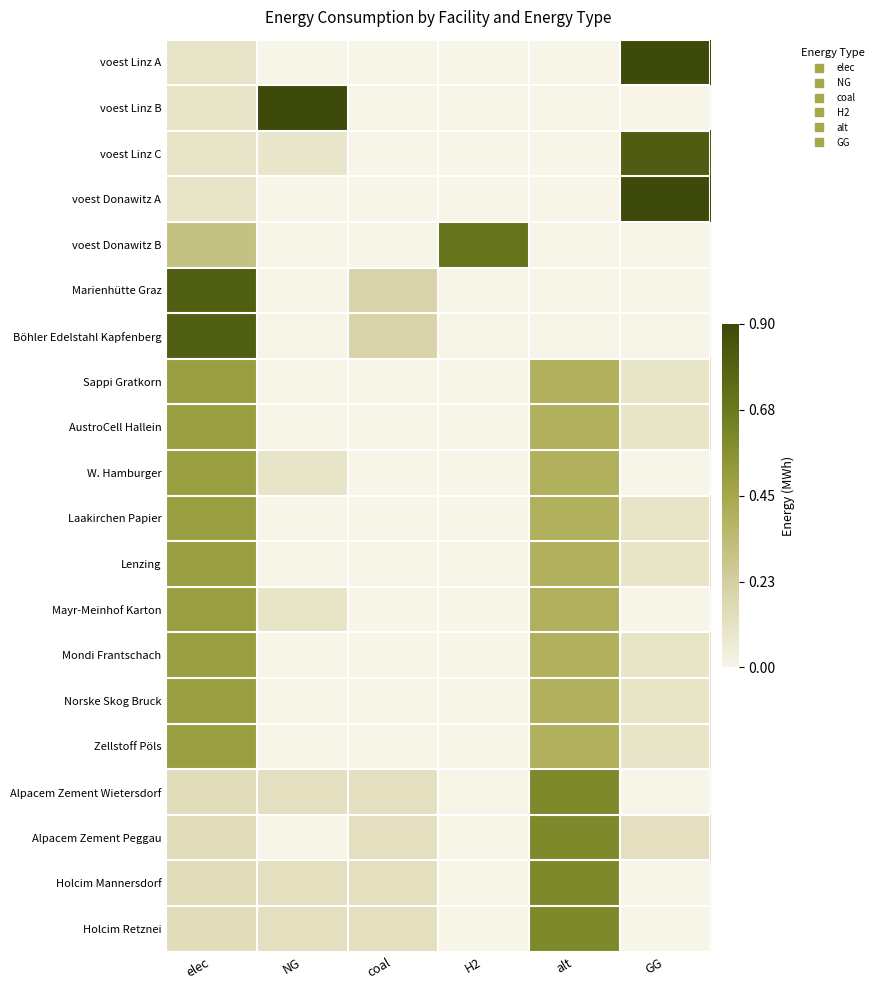

Reading left to right, list all the values displayed in this chart.

voest Linz A: elec=0.1	NG=0.0	coal=0.0	H2=0.0	alt=0.0	GG=0.9
voest Linz B: elec=0.1	NG=0.9	coal=0.0	H2=0.0	alt=0.0	GG=0.0
voest Linz C: elec=0.1	NG=0.1	coal=0.0	H2=0.0	alt=0.0	GG=0.8
voest Donawitz A: elec=0.1	NG=0.0	coal=0.0	H2=0.0	alt=0.0	GG=0.9
voest Donawitz B: elec=0.3	NG=0.0	coal=0.0	H2=0.7	alt=0.0	GG=0.0
Marienhütte Graz: elec=0.8	NG=0.0	coal=0.2	H2=0.0	alt=0.0	GG=0.0
Böhler Edelstahl Kapfenberg: elec=0.8	NG=0.0	coal=0.2	H2=0.0	alt=0.0	GG=0.0
Sappi Gratkorn: elec=0.5	NG=0.0	coal=0.0	H2=0.0	alt=0.4	GG=0.1
AustroCell Hallein: elec=0.5	NG=0.0	coal=0.0	H2=0.0	alt=0.4	GG=0.1
W. Hamburger: elec=0.5	NG=0.1	coal=0.0	H2=0.0	alt=0.4	GG=0.0
Laakirchen Papier: elec=0.5	NG=0.0	coal=0.0	H2=0.0	alt=0.4	GG=0.1
Lenzing: elec=0.5	NG=0.0	coal=0.0	H2=0.0	alt=0.4	GG=0.1
Mayr-Meinhof Karton: elec=0.5	NG=0.1	coal=0.0	H2=0.0	alt=0.4	GG=0.0
Mondi Frantschach: elec=0.5	NG=0.0	coal=0.0	H2=0.0	alt=0.4	GG=0.1
Norske Skog Bruck: elec=0.5	NG=0.0	coal=0.0	H2=0.0	alt=0.4	GG=0.1
Zellstoff Pöls: elec=0.5	NG=0.0	coal=0.0	H2=0.0	alt=0.4	GG=0.1
Alpacem Zement Wietersdorf: elec=0.1	NG=0.1	coal=0.1	H2=0.0	alt=0.6	GG=0.0
Alpacem Zement Peggau: elec=0.1	NG=0.0	coal=0.1	H2=0.0	alt=0.6	GG=0.1
Holcim Mannersdorf: elec=0.1	NG=0.1	coal=0.1	H2=0.0	alt=0.6	GG=0.0
Holcim Retznei: elec=0.1	NG=0.1	coal=0.1	H2=0.0	alt=0.6	GG=0.0